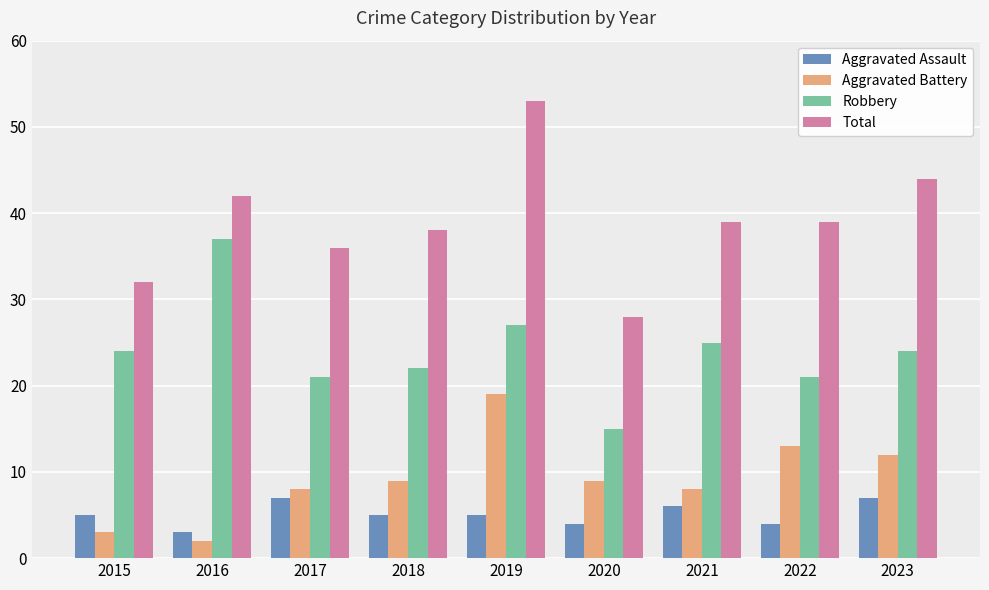

Rank the series at 2020 from highest to lowest value.

Total, Robbery, Aggravated Battery, Aggravated Assault